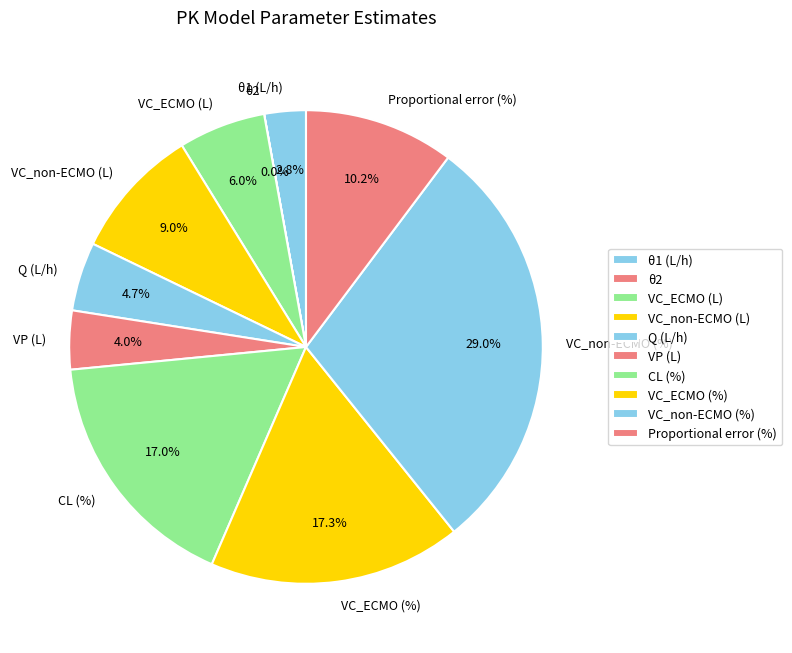

Which slice is the largest?

VC_non-ECMO (%)